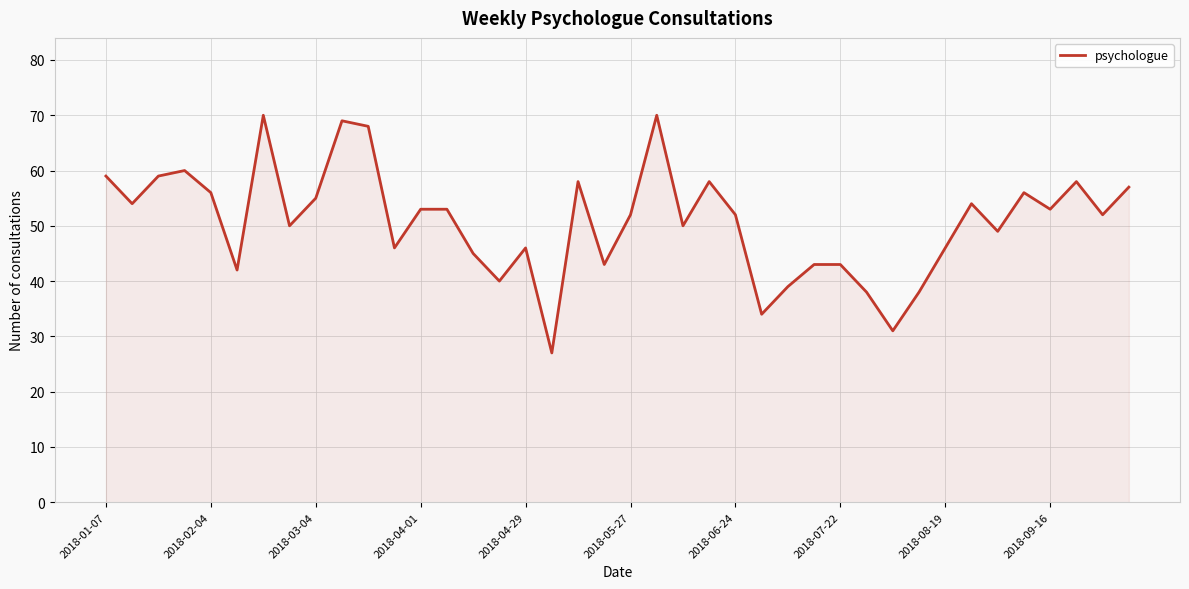

What is the greatest value displayed?

70